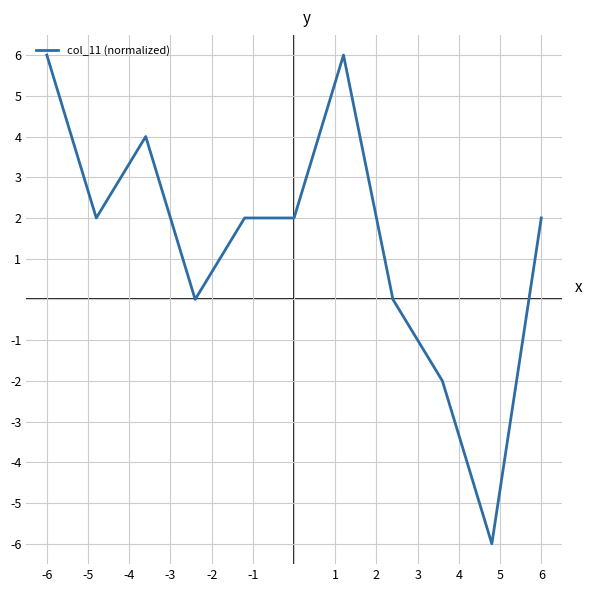

What is the smallest value displayed?

-6.0